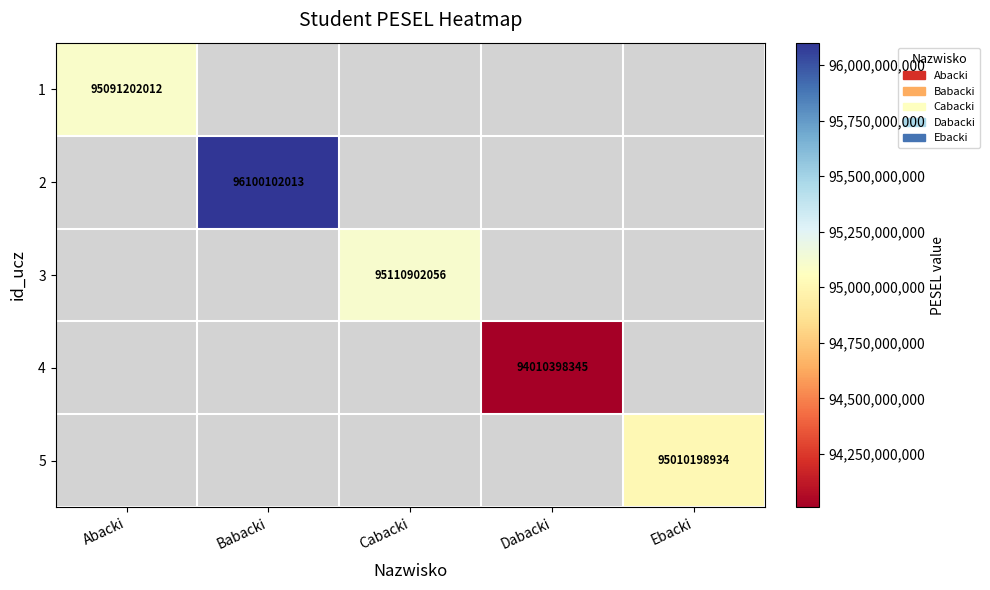

Count the number of data series in this chart.

5